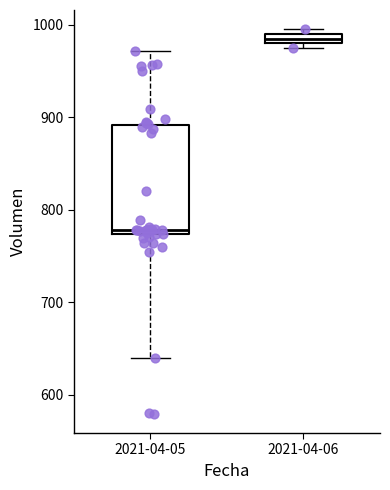

Where is the upper edge of the box for 2021-04-05 on the y-axis? The values are not printed on the chart, so give them approximately, as read against the axis.

890